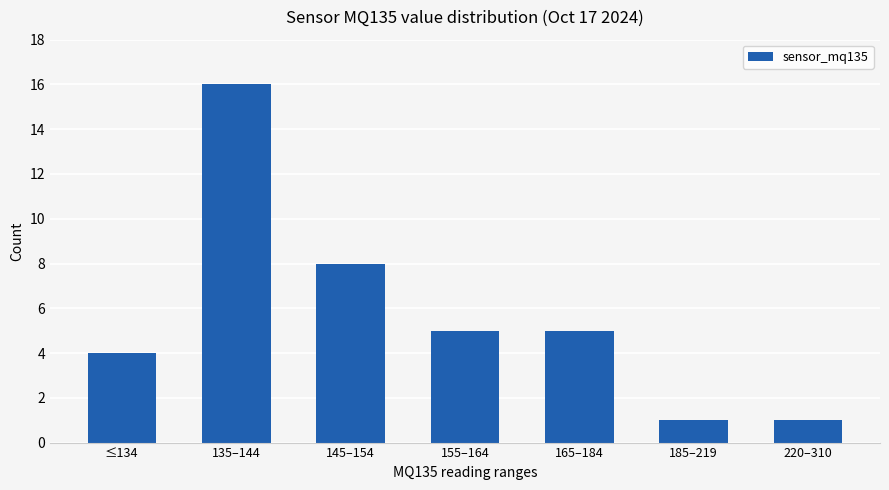

What is the sum of the values at 135–144 and 165–184?

21